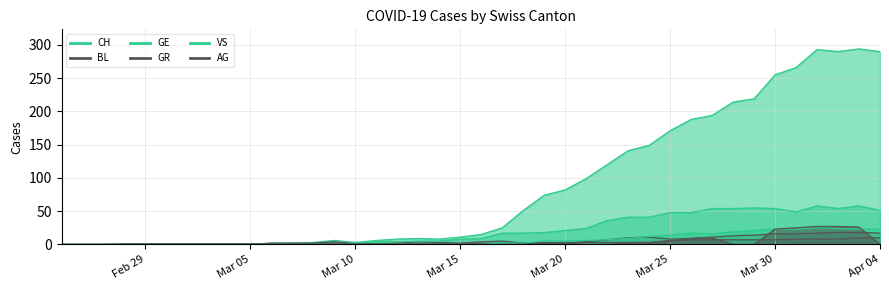

Between 2020-03-03 and 2020-03-08, which series saw the biggest shift?

CH